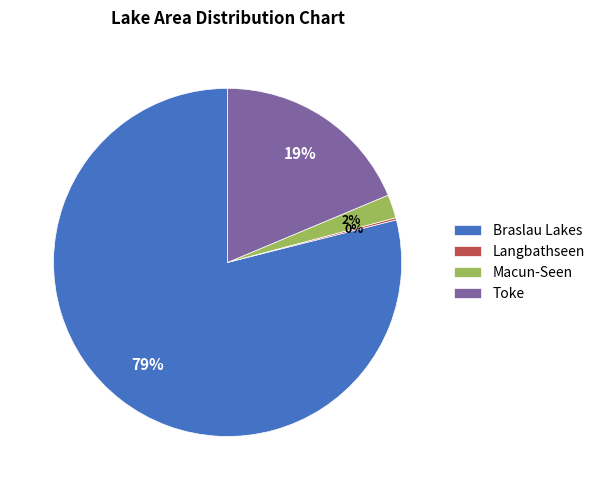

To the nearest percent, what is the difference between the Braslau Lakes and Toke slice percentages?

60%